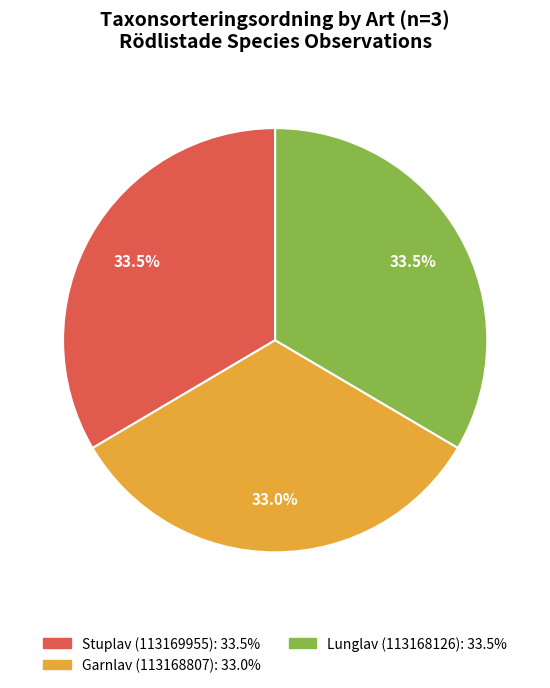

Is Lunglav (113168126) the majority of the pie?

No